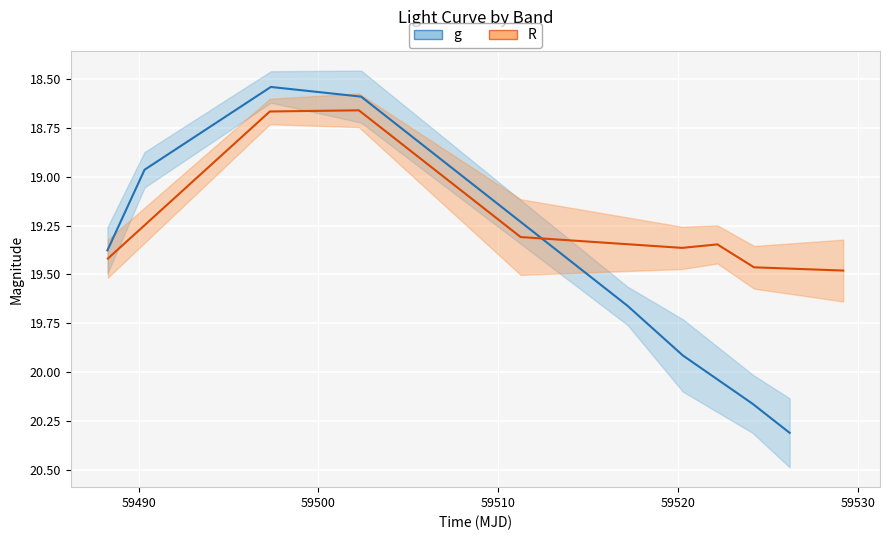

What is the difference between the maximum and minimum values in the R series?

0.8